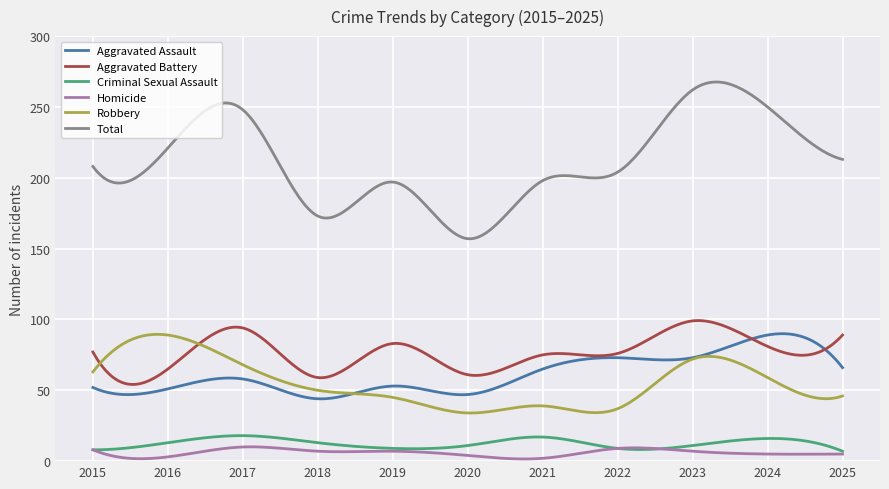

What is the sum of all Homicide values?

1760.2